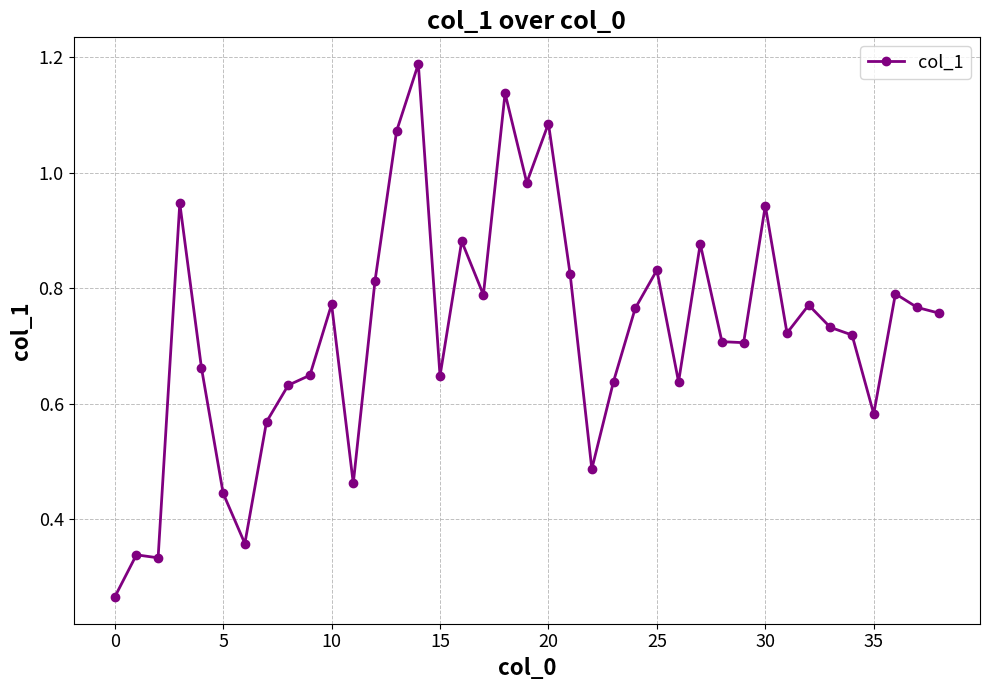

True or false: there are more than 2 points higher than both neighbors.

True